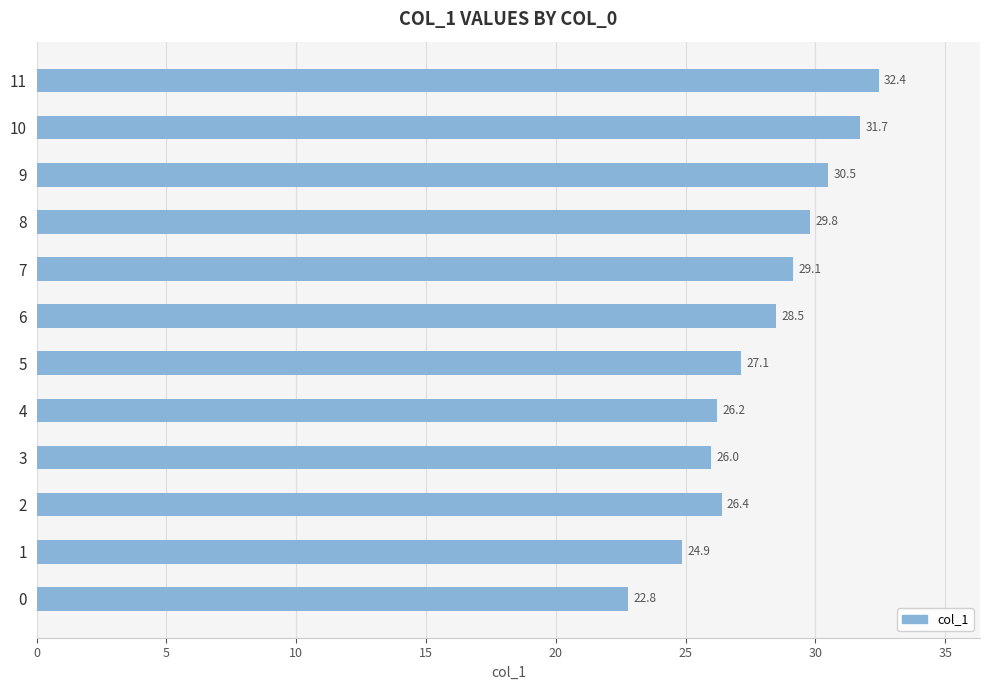

At which label is the value closest to 27?

5